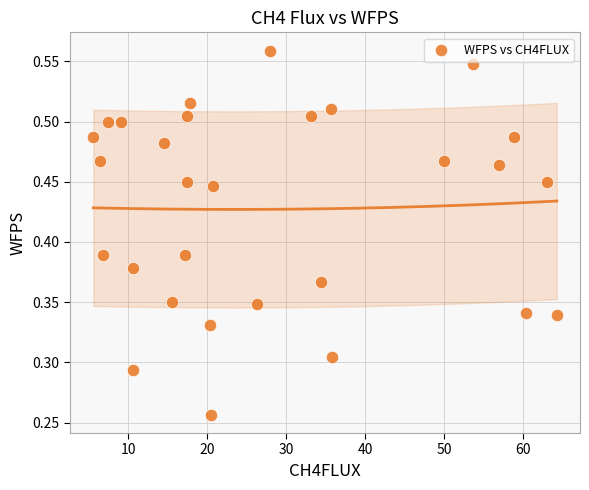

What is the range of X values (max minus min)?

58.7